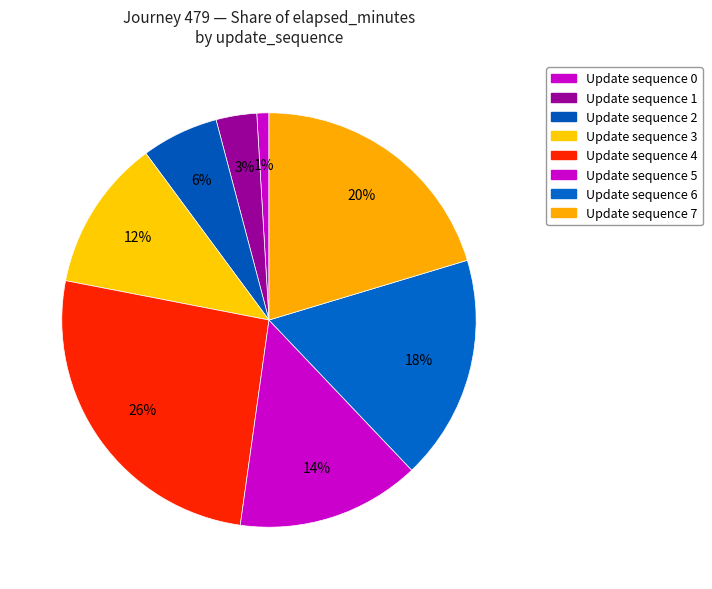

How many segments does this pie chart have?

8